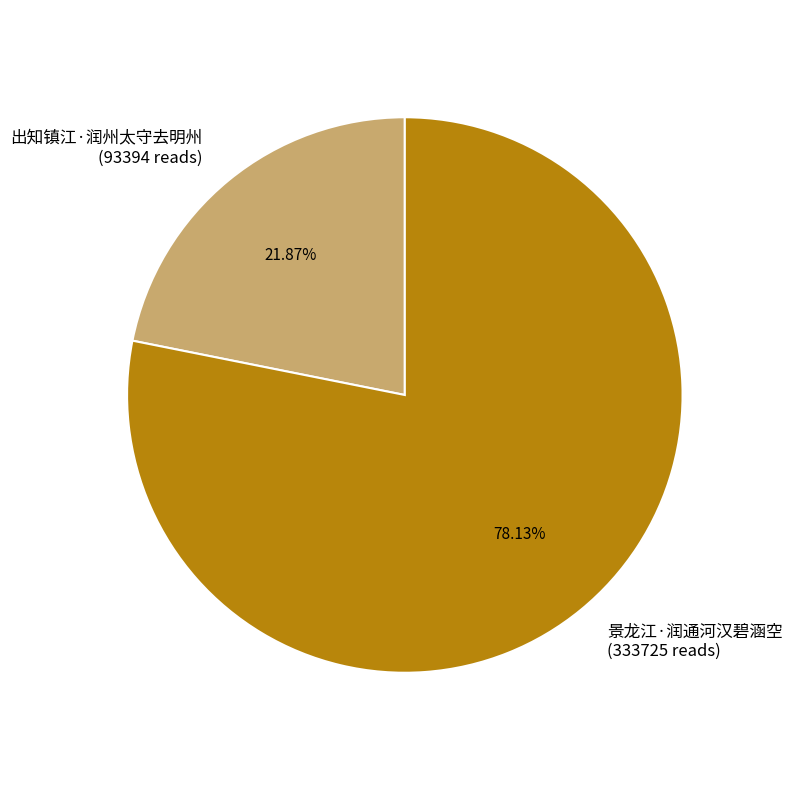

Count the number of slices in the pie.

2